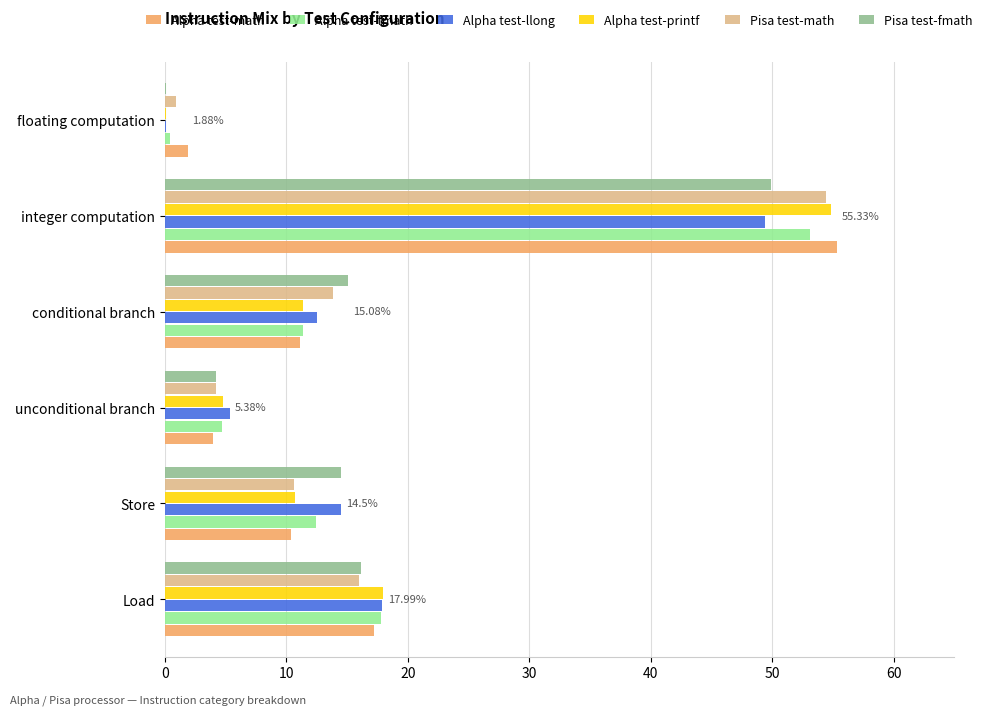

Which series changed the most between Load and Store?

Alpha test-printf